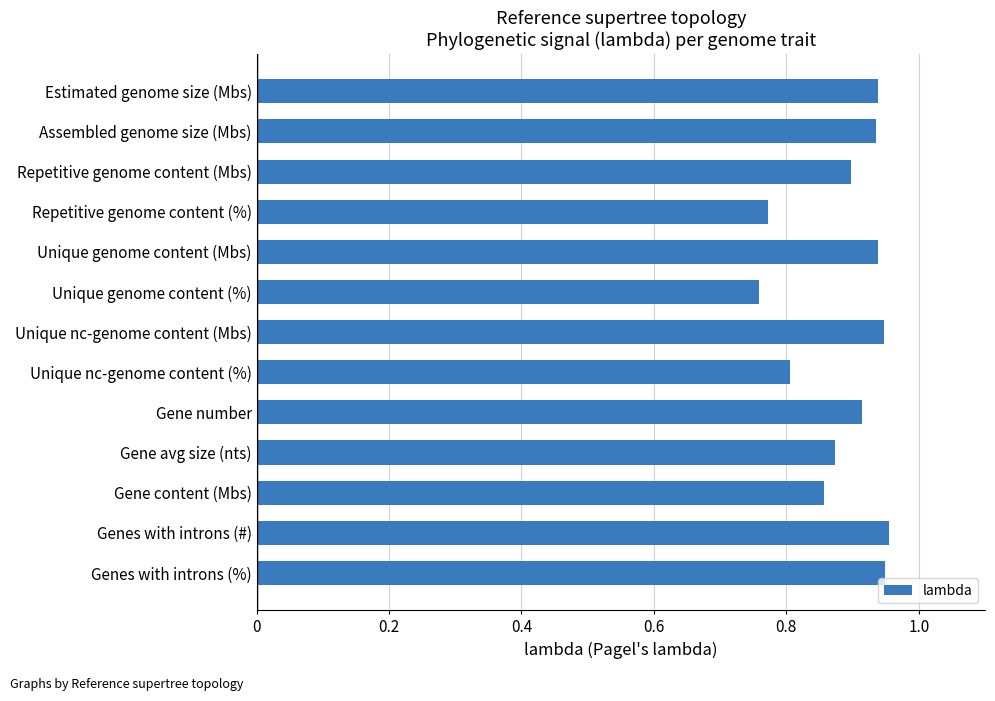

How many values are between 0 and 1?

13